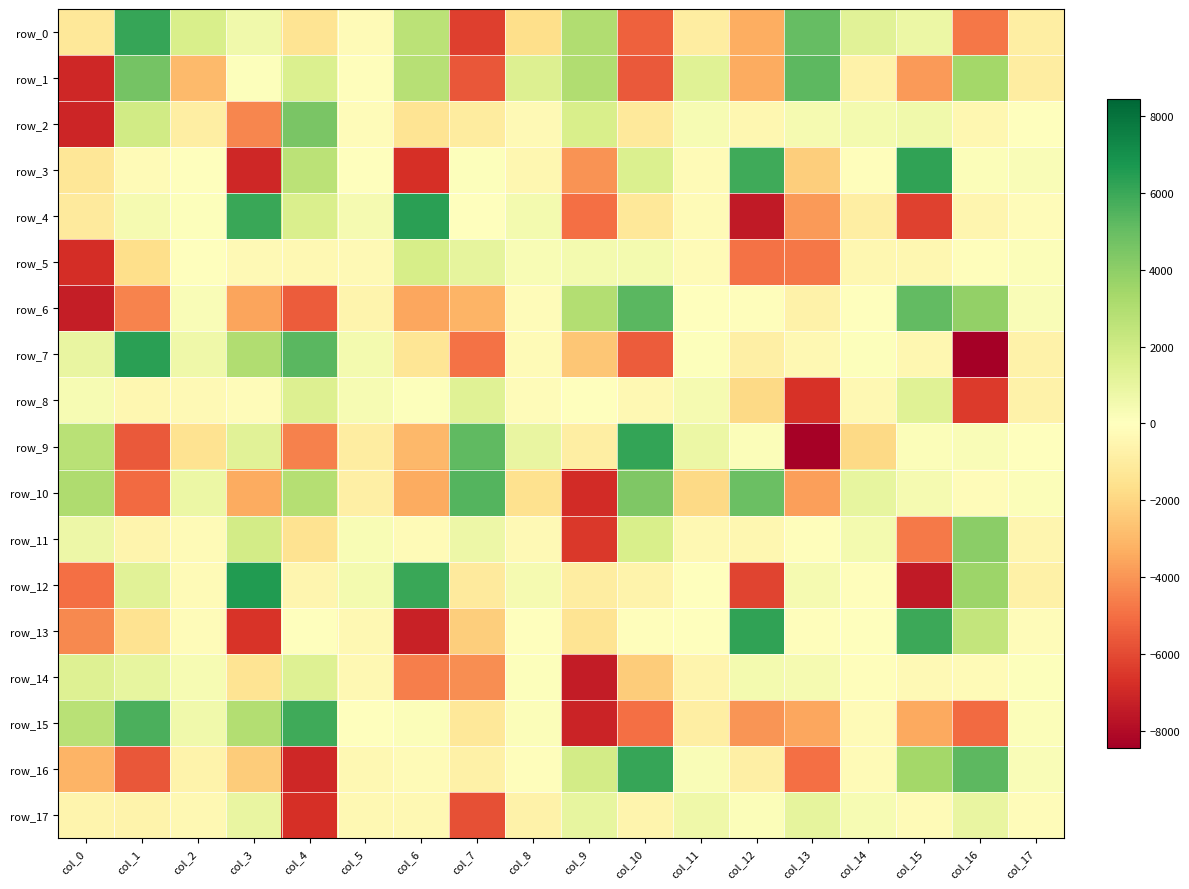

How many distinct data groups are displayed?

18